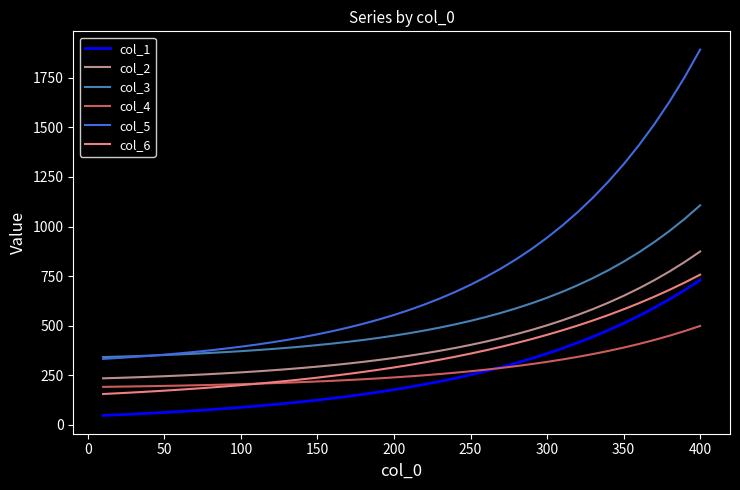

Which series has the widest spread of values?

col_5